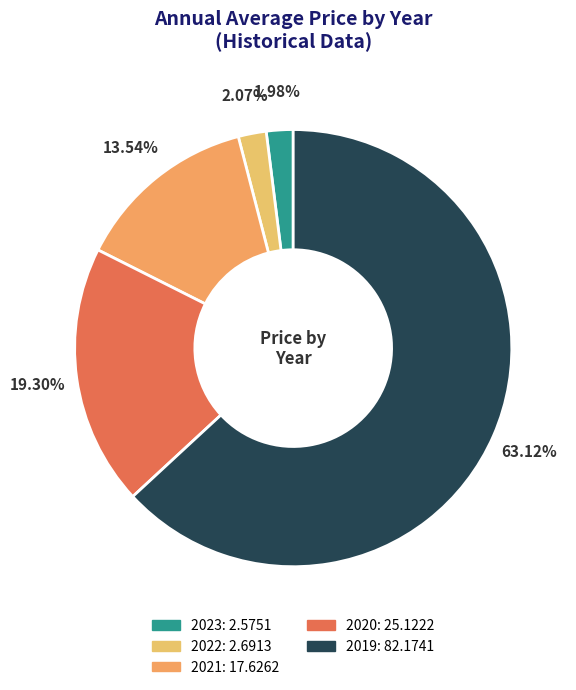

To the nearest percent, what portion does 2020 represent?

19%